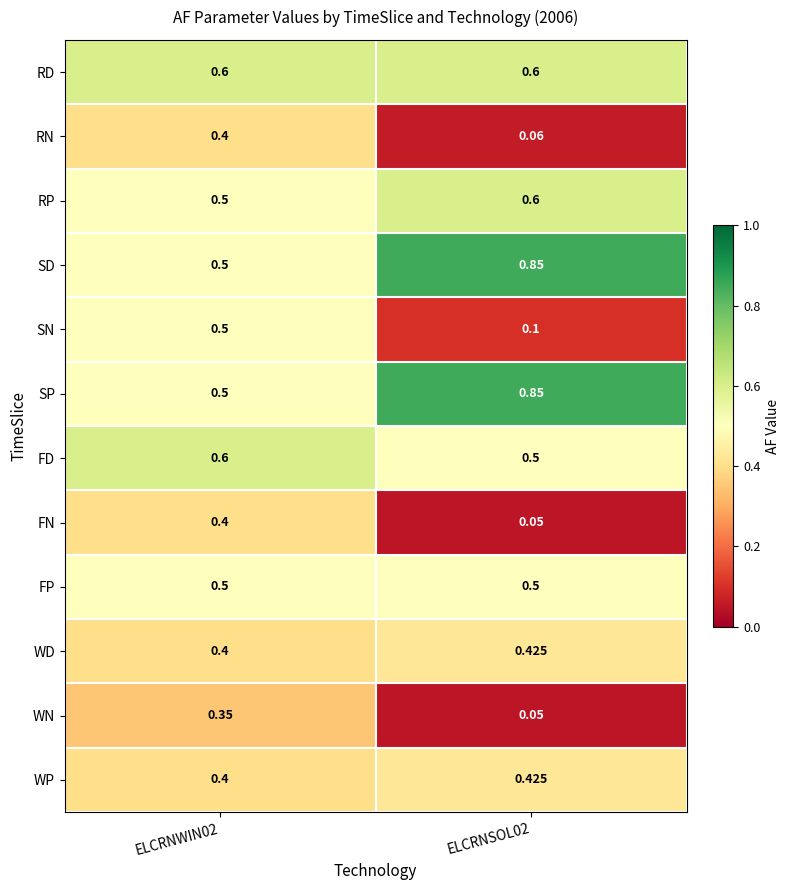

How many categories are shown in the chart?

2